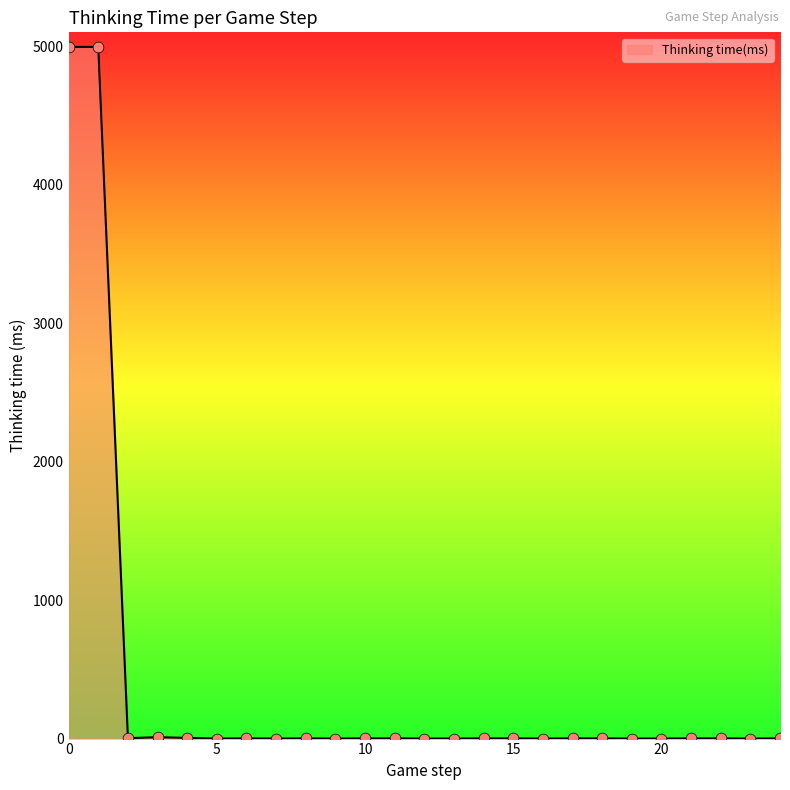

What is the difference between the maximum and minimum values?

4995